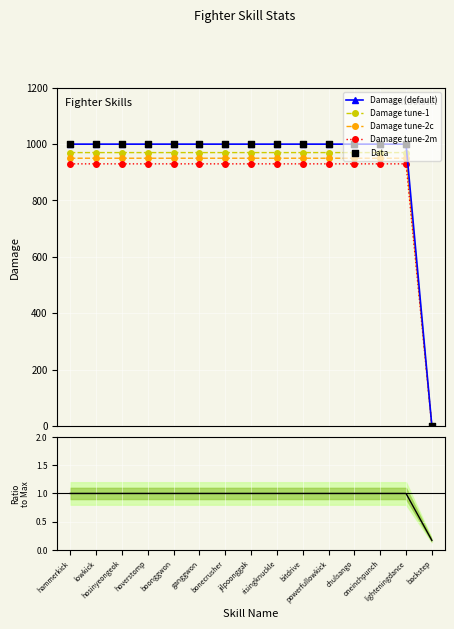

At which category is the sum across all series the highest?

hammerkick